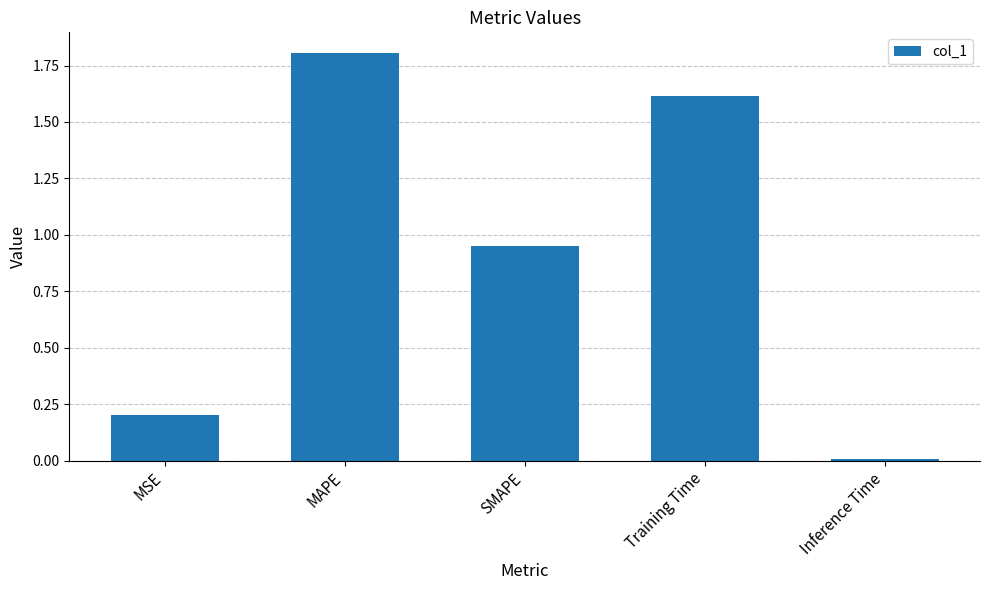

Which category has the lowest value across all series?

Inference Time